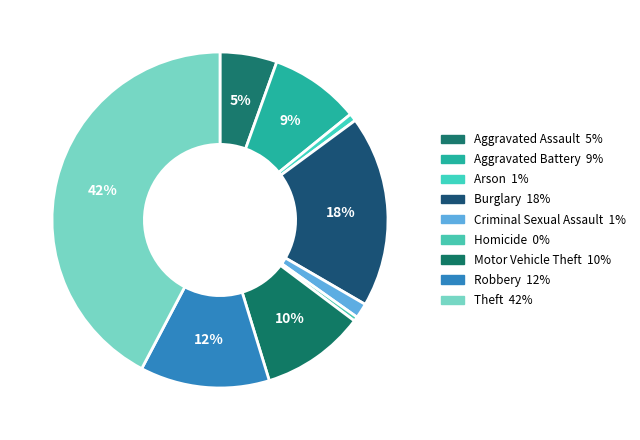

The Arson slice represents 11% of the pie. True or false?

False